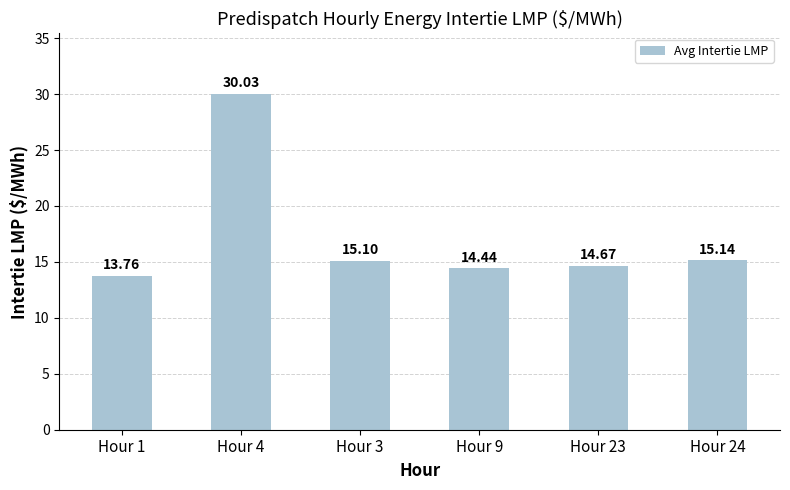

What is the change in value from Hour 1 to Hour 23?

+0.9